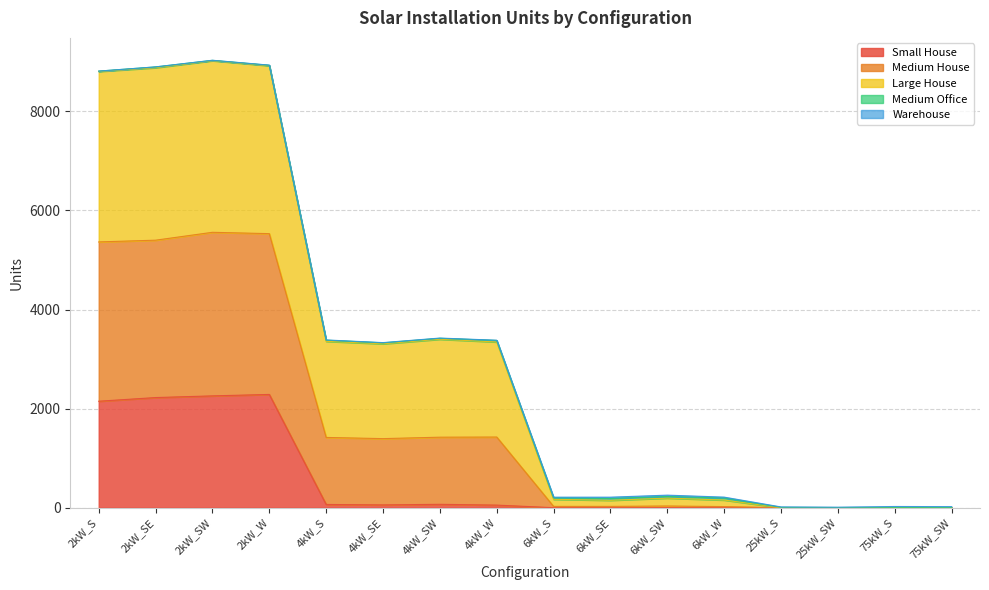

Which category has the highest value across all series?

2kW_SW